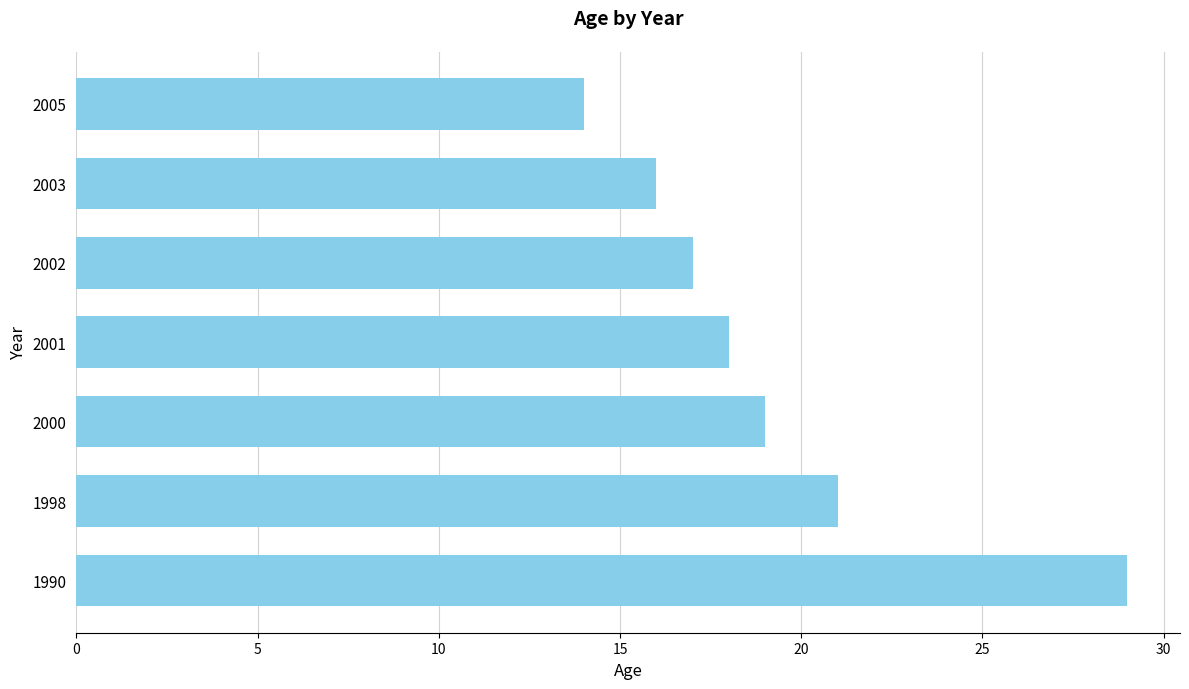

What is the change in value from 1990 to 2000?

-10